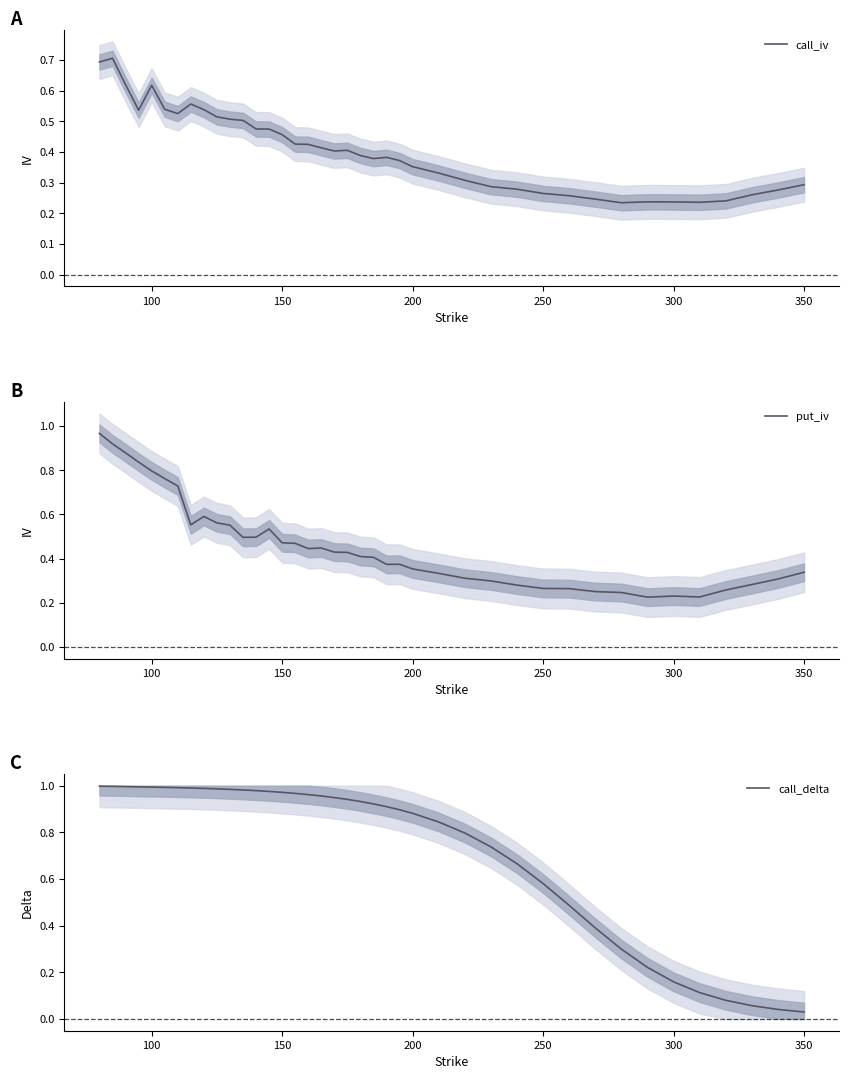

What are all the series names shown in the legend?

call_iv, put_iv, call_delta